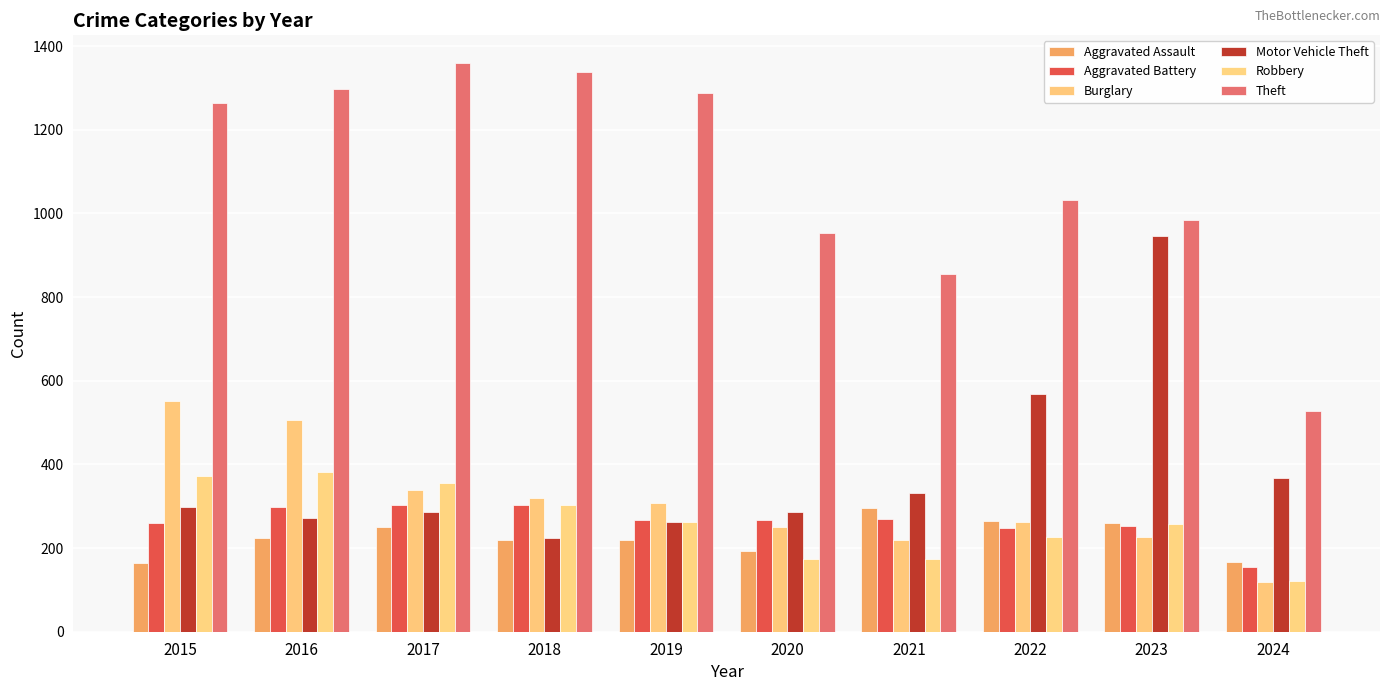

What is the lowest value of the Aggravated Assault series?

164